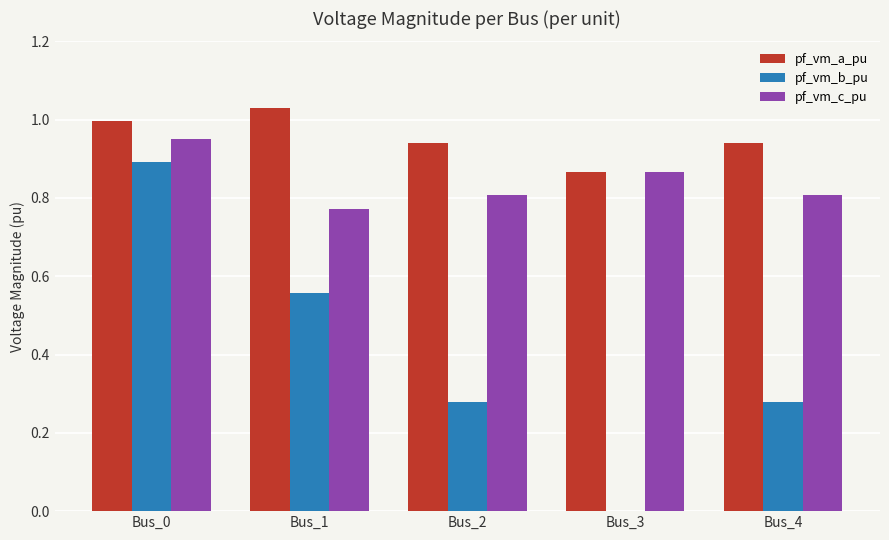

At which category is the sum across all series the highest?

Bus_0